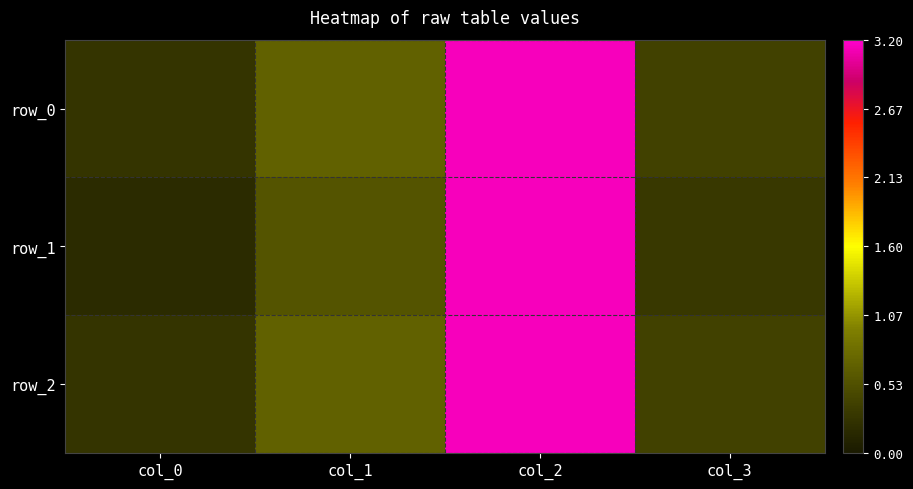

What is the sum of the row_2 values at col_0 and col_3?

0.7